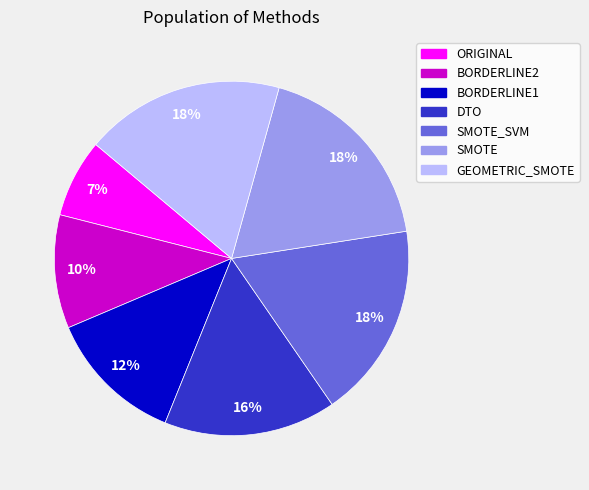

To the nearest percent, what is the average slice percentage?

14%